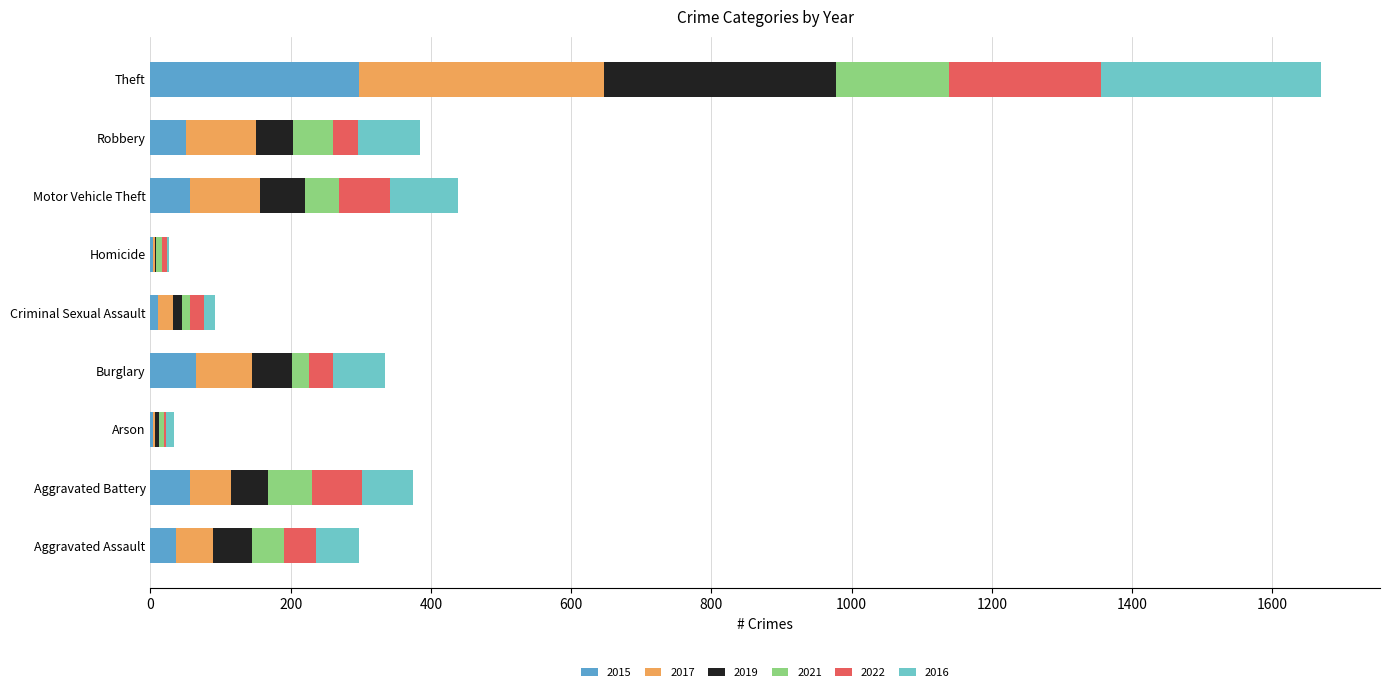

The value of 2015 at Theft is 184. True or false?

False